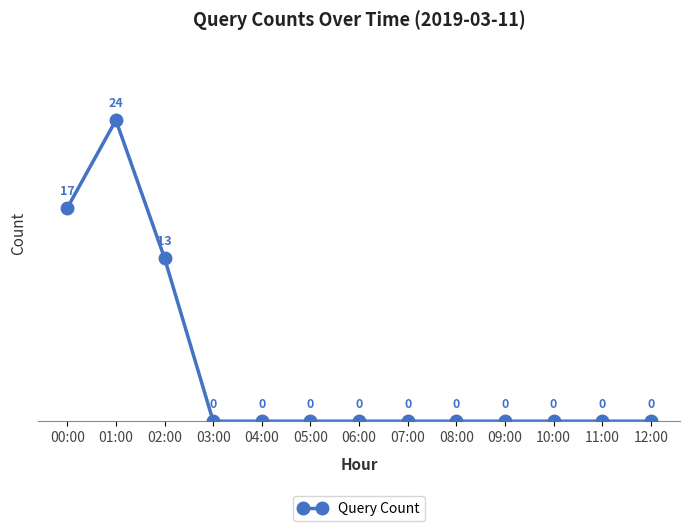

Does the chart display data point markers on the line(s)?

Yes